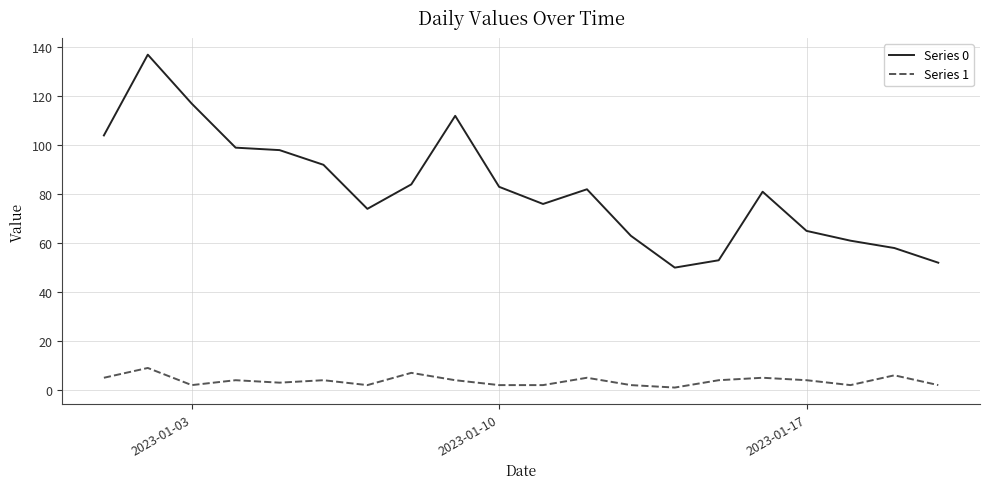

Which series has the largest total across all categories?

Series 0